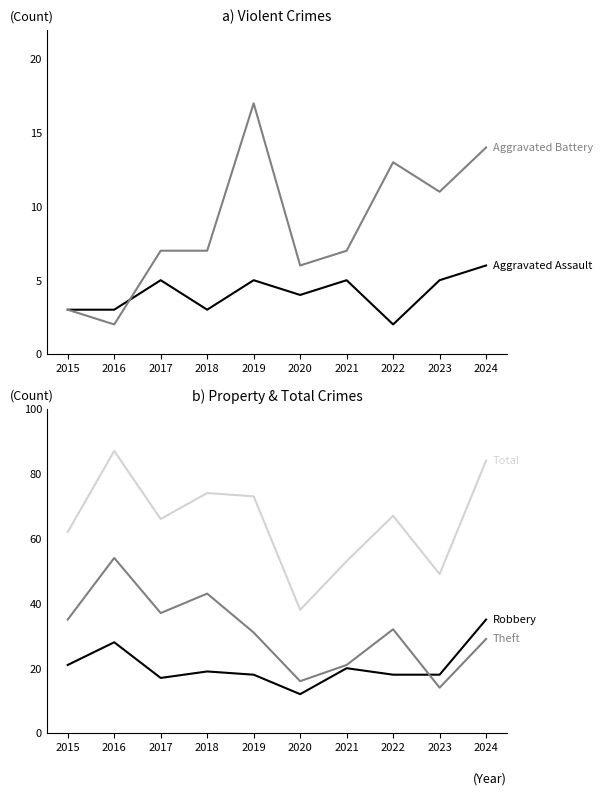

Where is the first local maximum for Total?

2016